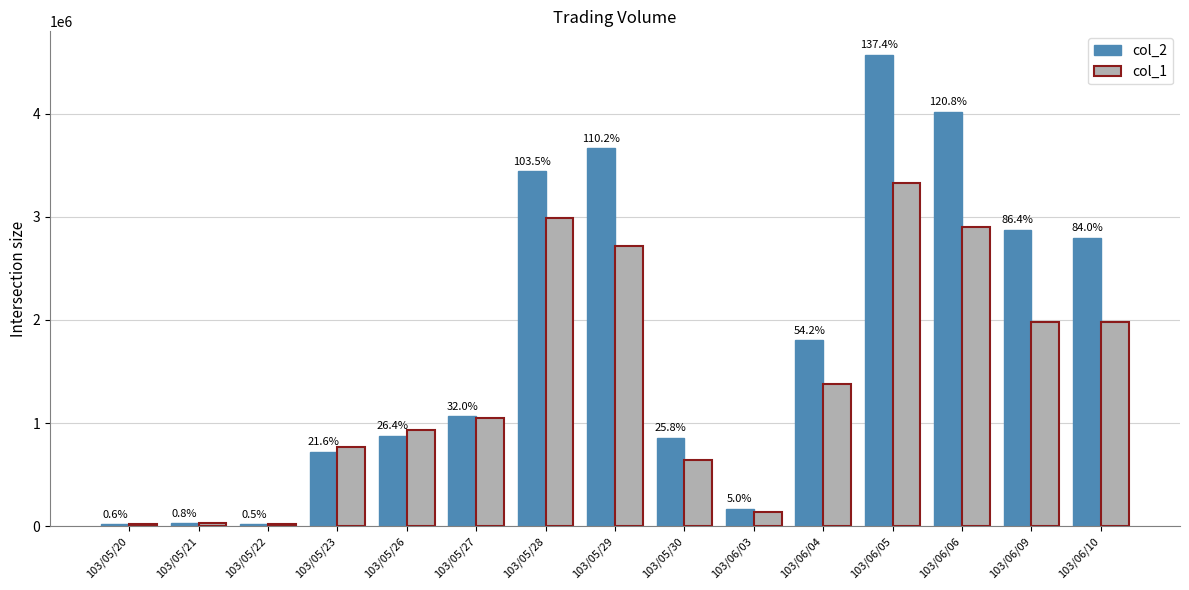

Are the bars horizontal?

No